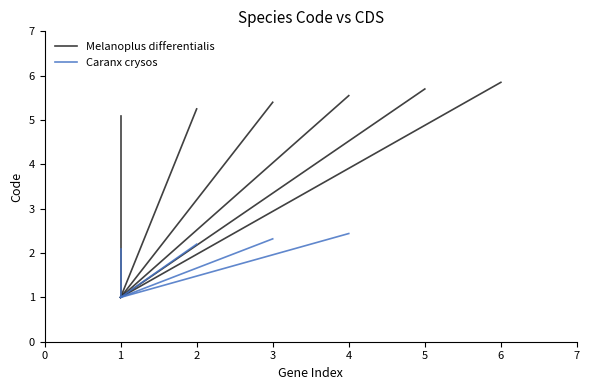

How many lines are shown in the chart?

2